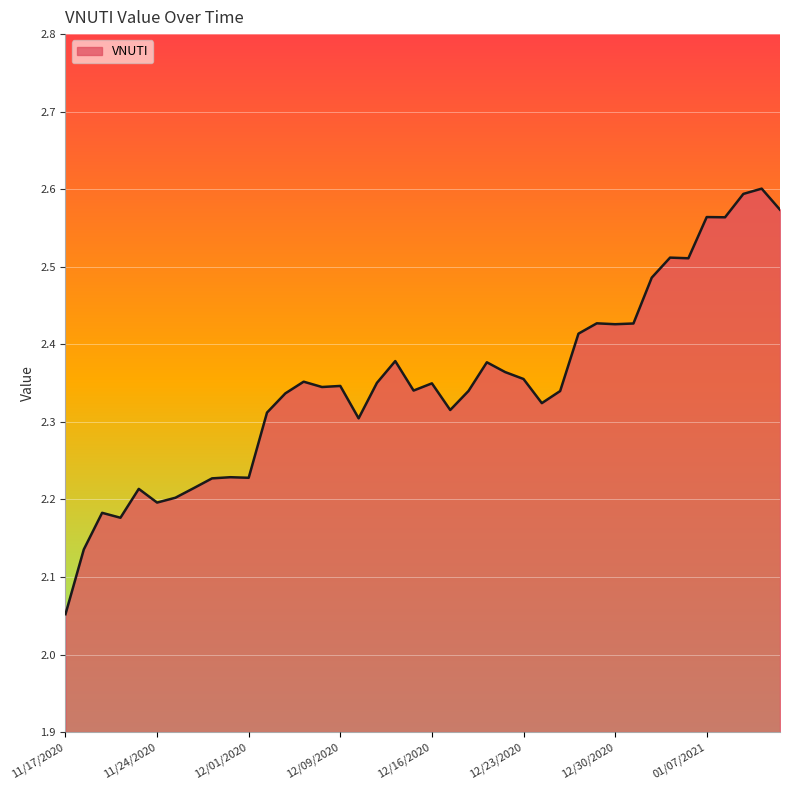

Does the chart have visible grid lines?

Yes